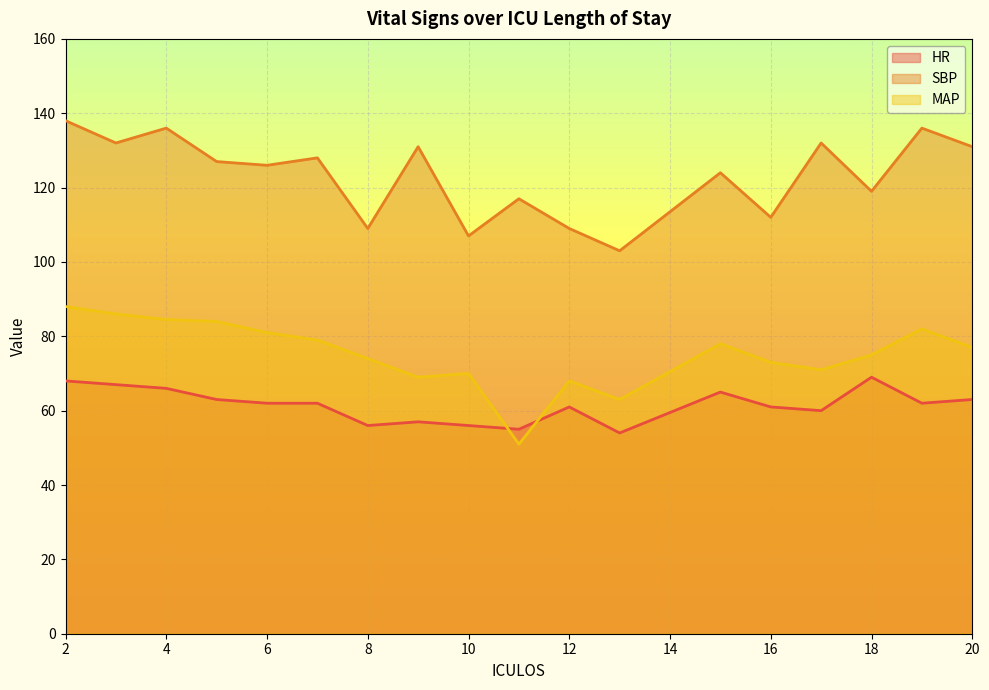

Rank the series at 9 from highest to lowest value.

SBP, MAP, HR